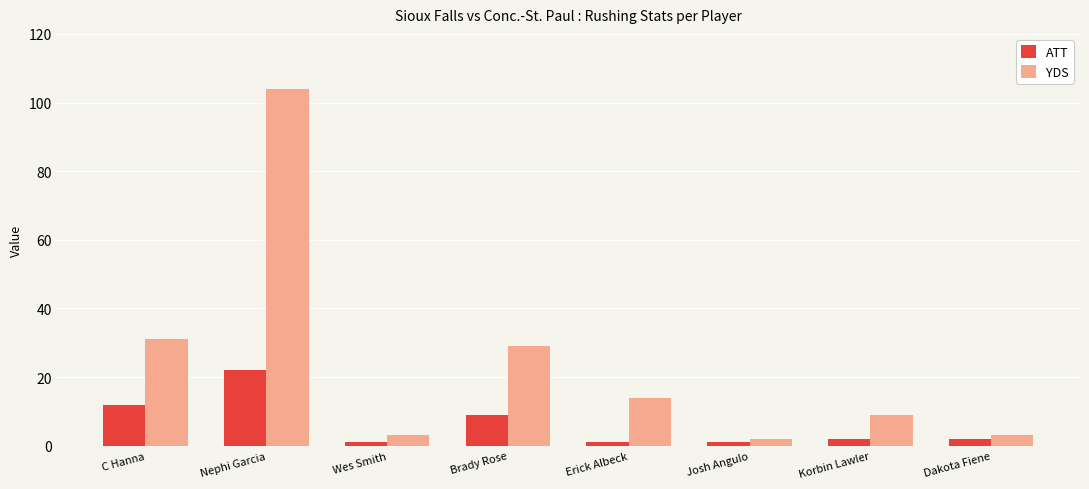

List the series in order of their overall mean, highest first.

YDS, ATT